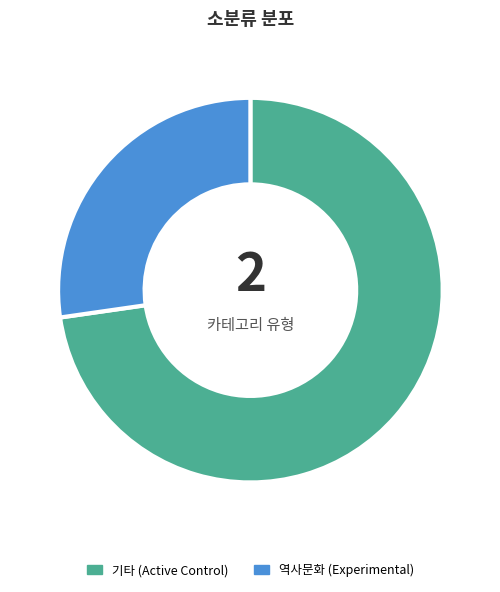

Does any single category account for the majority?

Yes